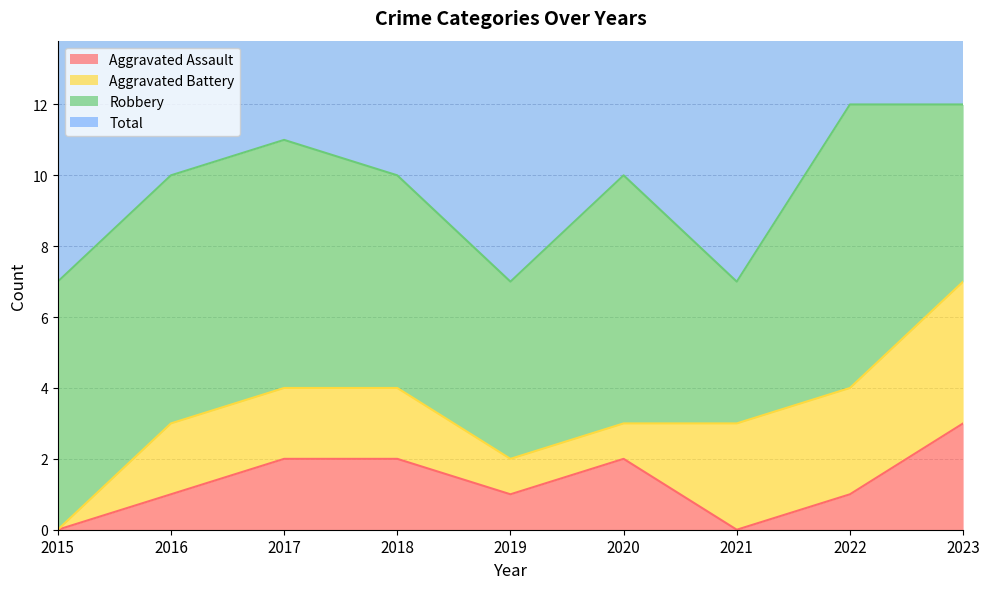

How many interior local peaks does the Total series have?

2